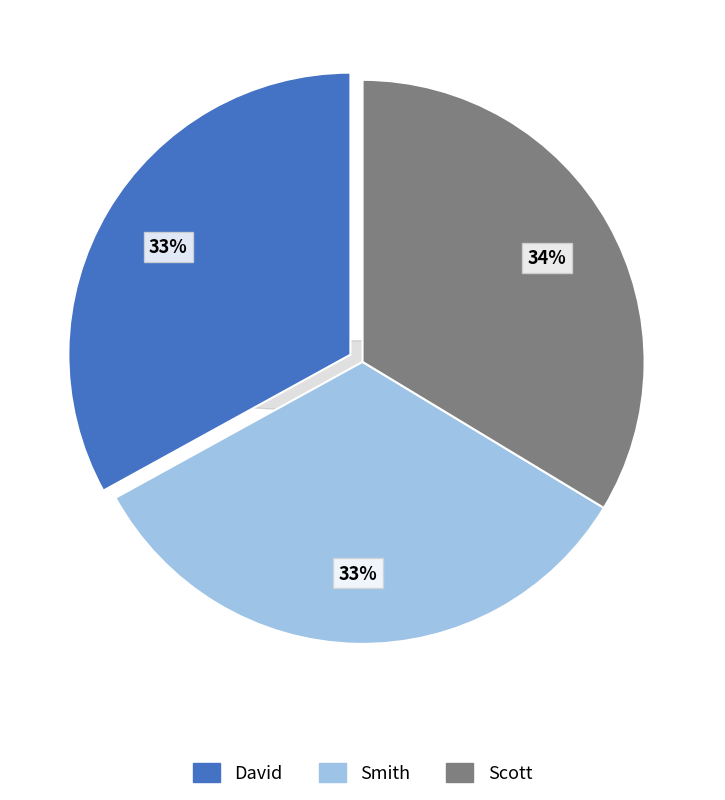

Does any single category account for the majority?

No